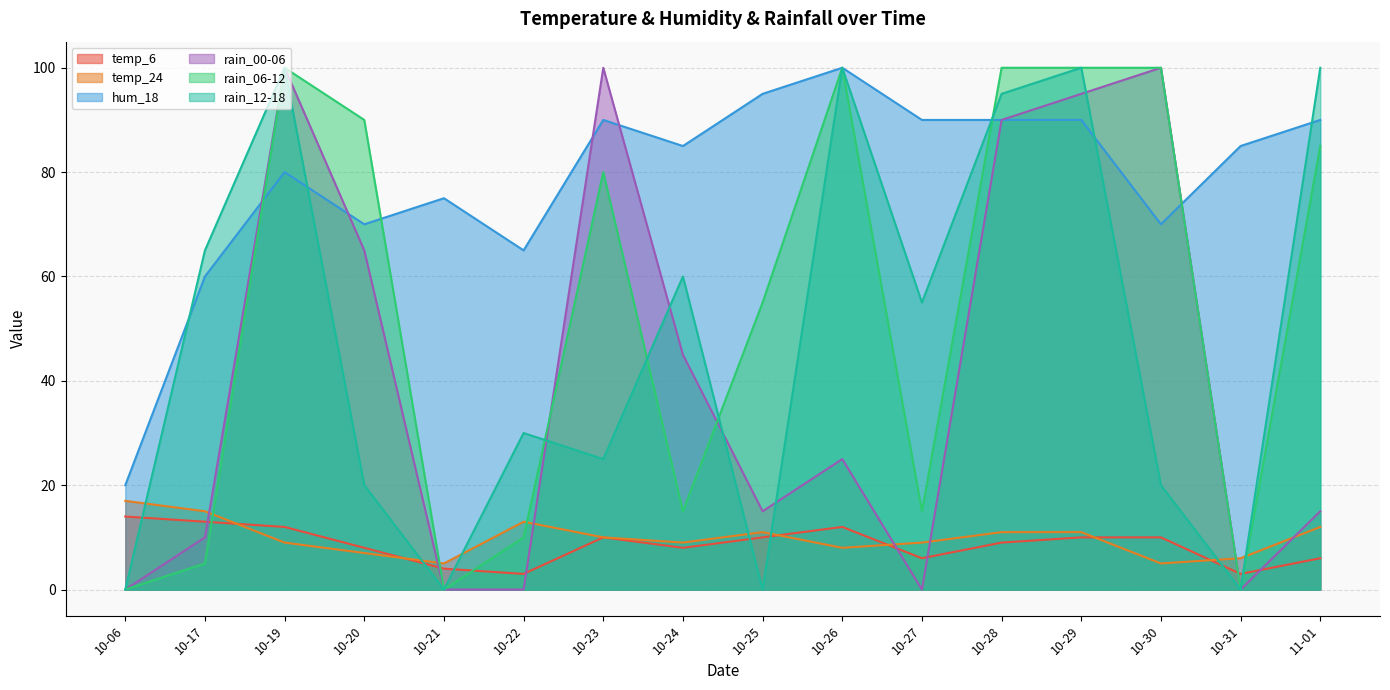

Rank the series at 10-30 from lowest to highest value.

temp_24, temp_6, rain_12-18, hum_18, rain_00-06, rain_06-12